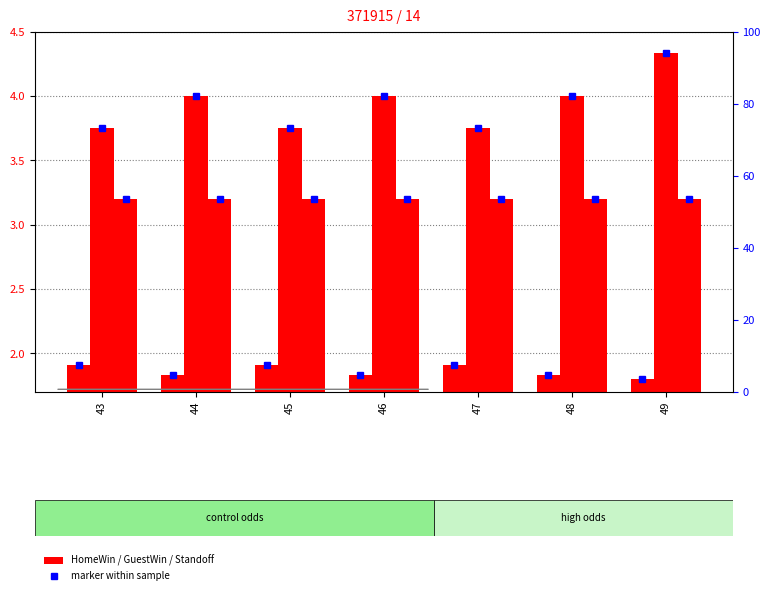

Rank the series at 49 from highest to lowest value.

GuestWin, Standoff, HomeWin